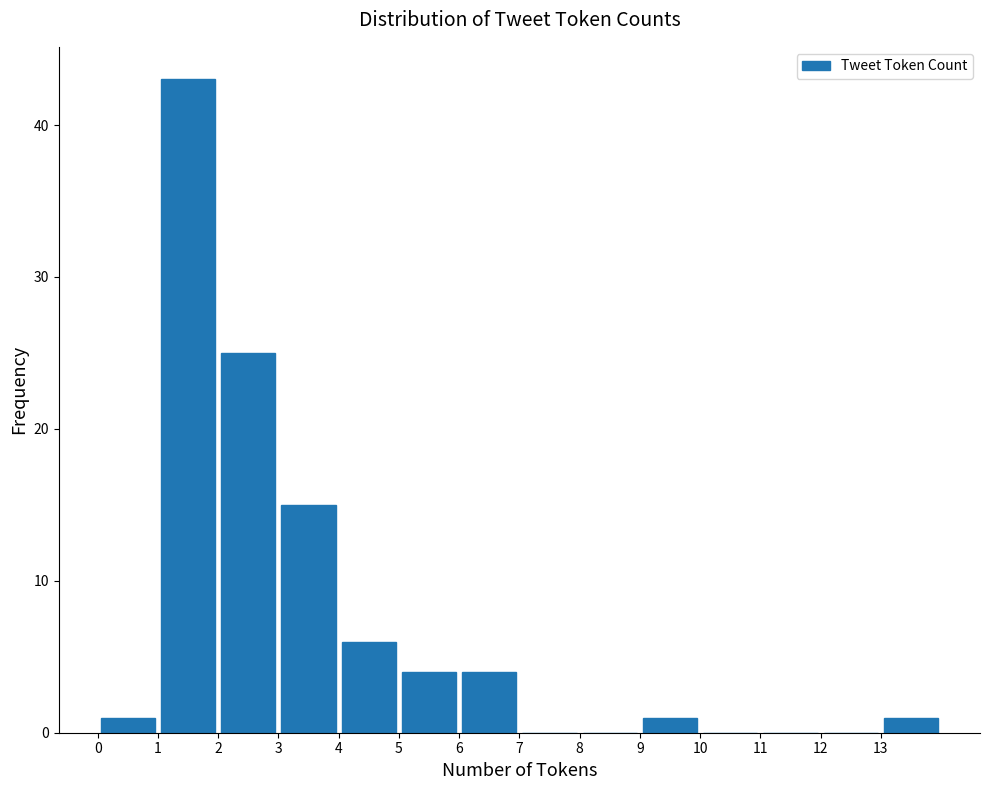

Reading left to right, transcribe this chart: for each bar, give the range it covers on the x-axis and its height. The values are not printed on the chart, so give them approximately, as read against the axis.

0 to 1: 1
1 to 2: 43
2 to 3: 25
3 to 4: 15
4 to 5: 6
5 to 6: 4
6 to 7: 4
7 to 8: 0
8 to 9: 0
9 to 10: 1
10 to 11: 0
11 to 12: 0
12 to 13: 0
13 to 14: 1